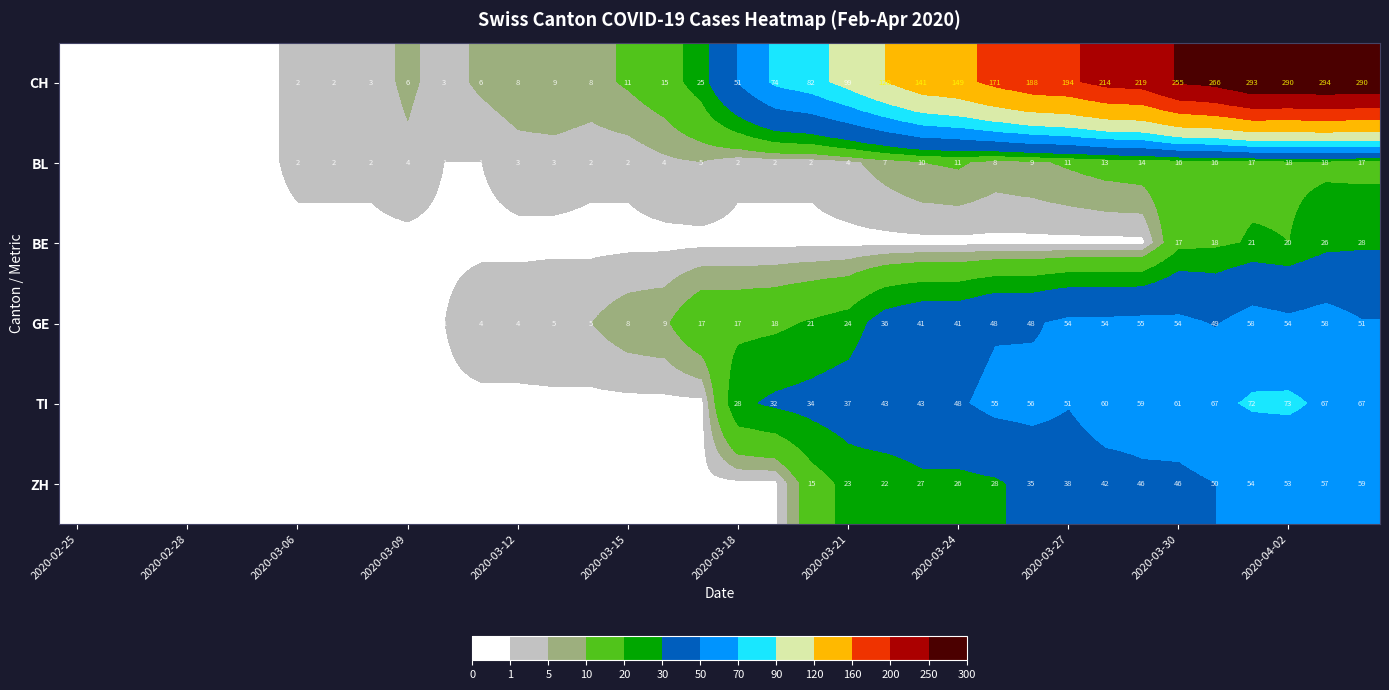

True or false: ZH has a value of 64 at 2020-03-30.

False